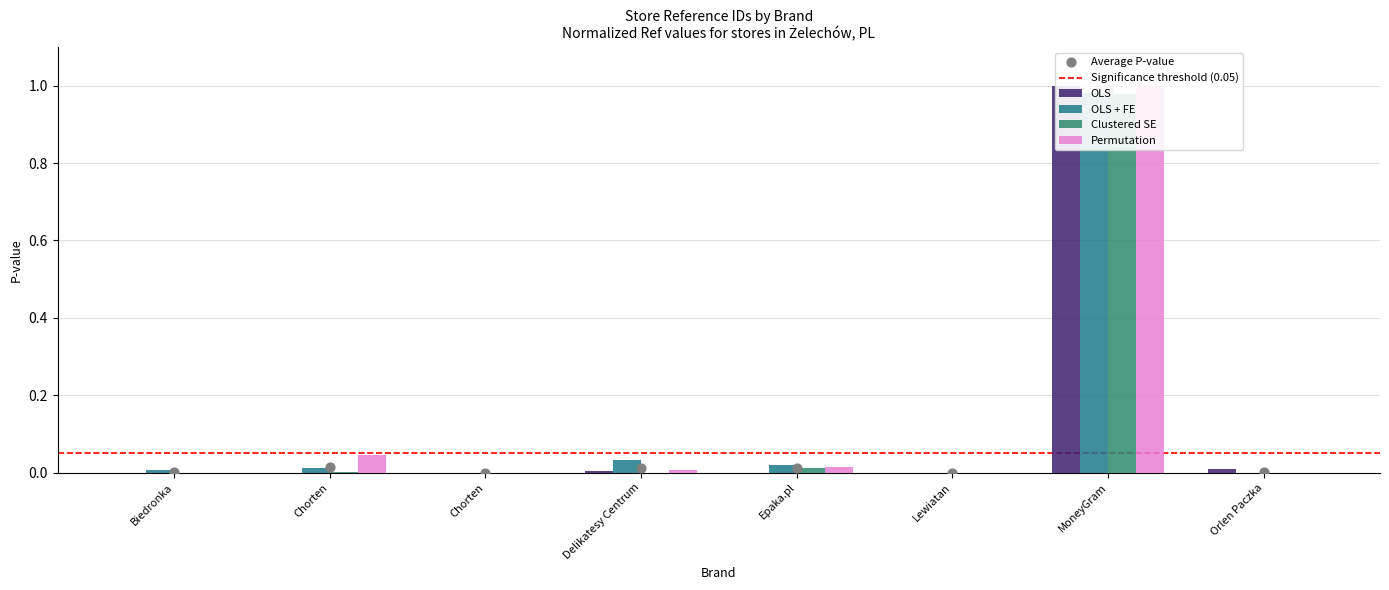

Which series reaches the maximum Y coordinate?

OLS